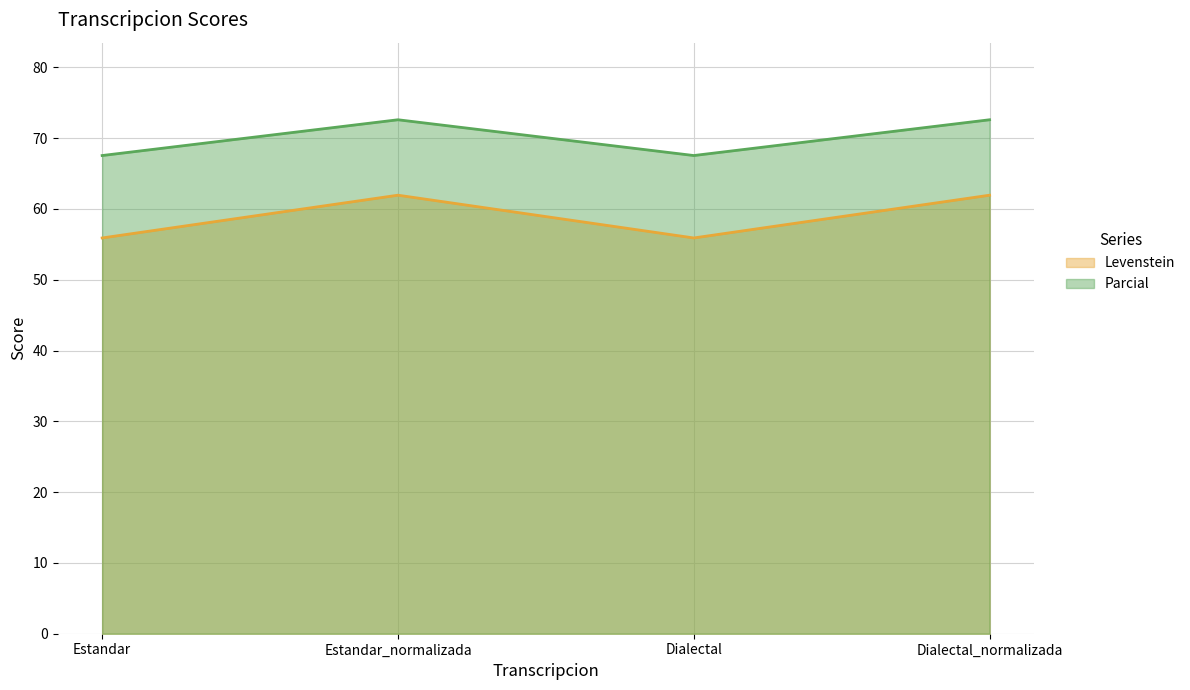

At which label does Parcial first exceed 72?

Estandar_normalizada